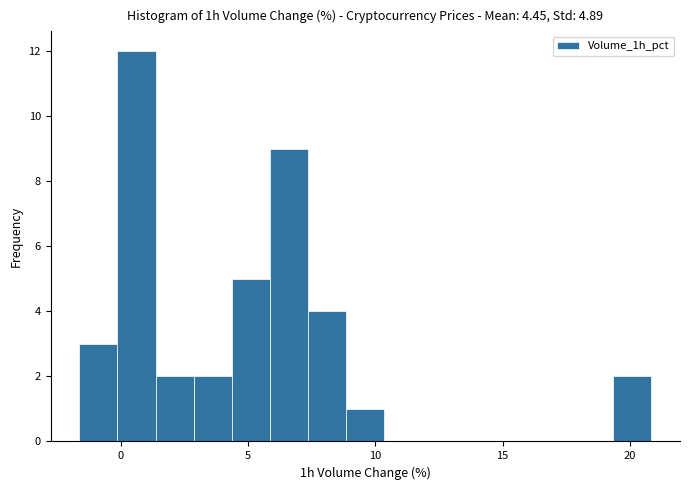

Around what value on the x-axis is the tallest bar? Give the approximate position of its centre, as read against the axis.

0.5